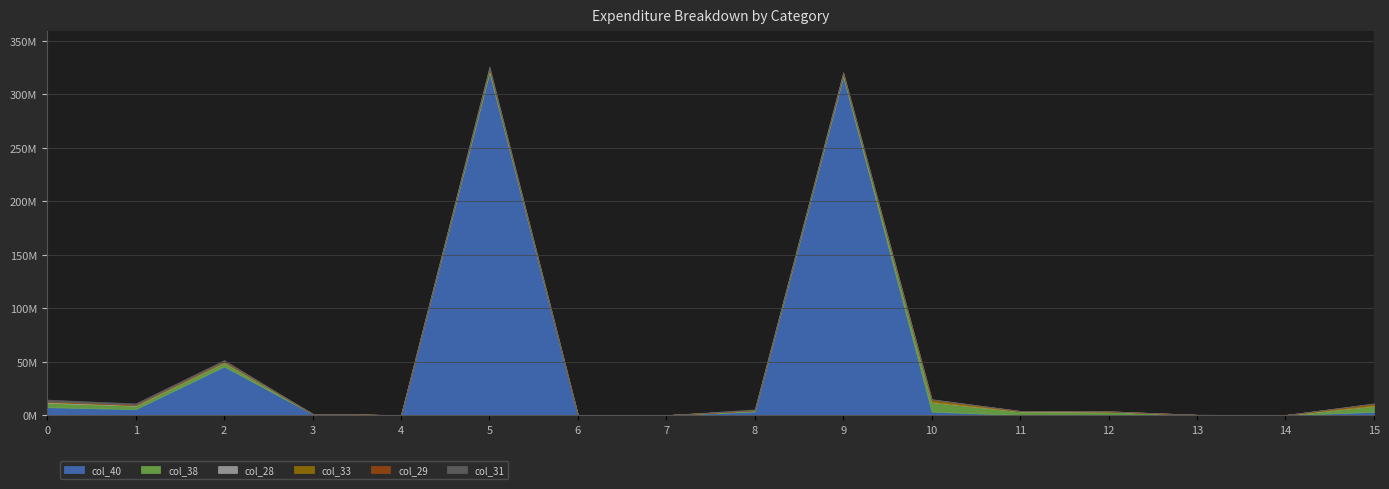

What is the total value across all series at 2?

51577940